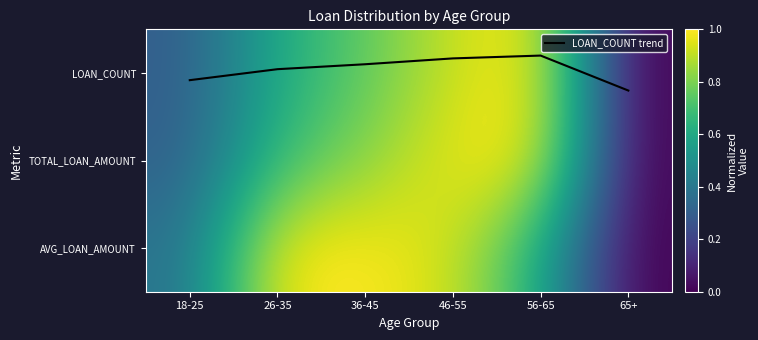

Which series has the largest total across all categories?

AVG_LOAN_AMOUNT